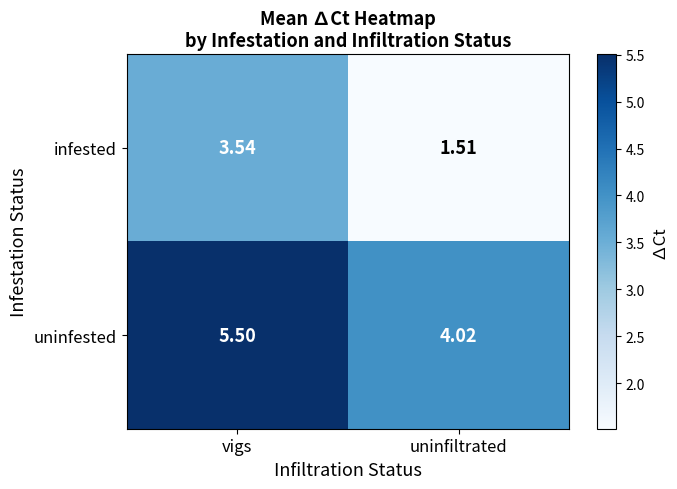

Which series has the widest spread of values?

infested